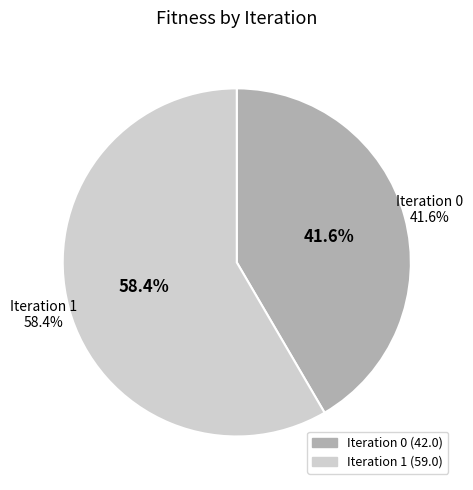

Between 0 and 1, which is larger?

1